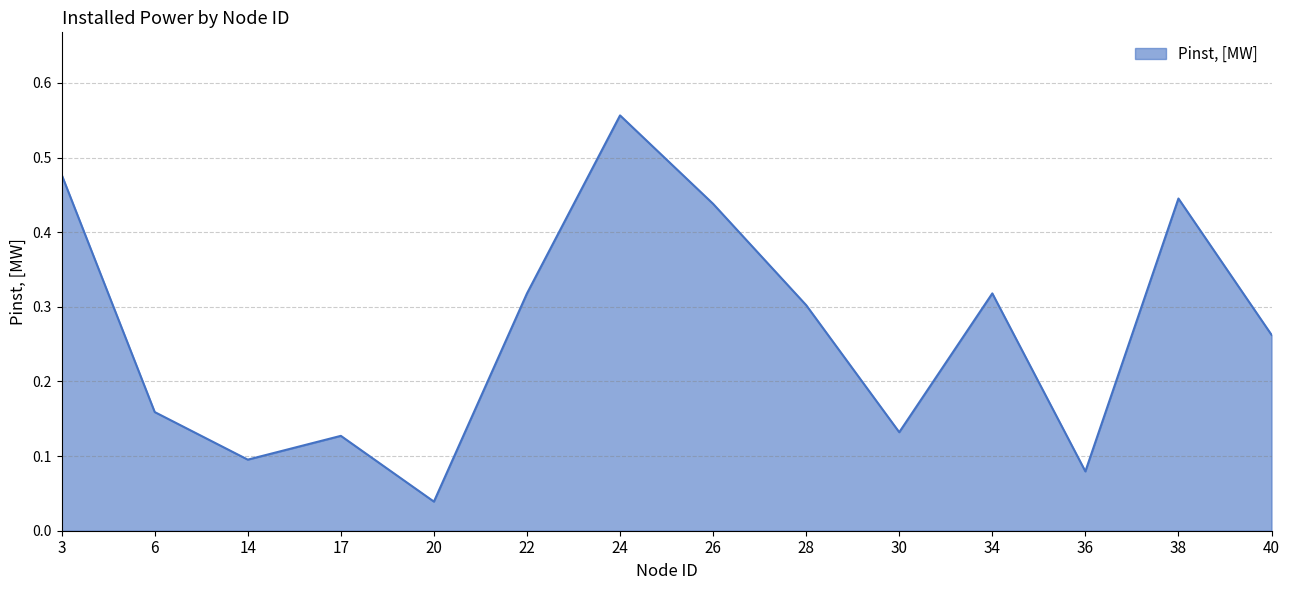

Where is the data nearest to the value 0?

20